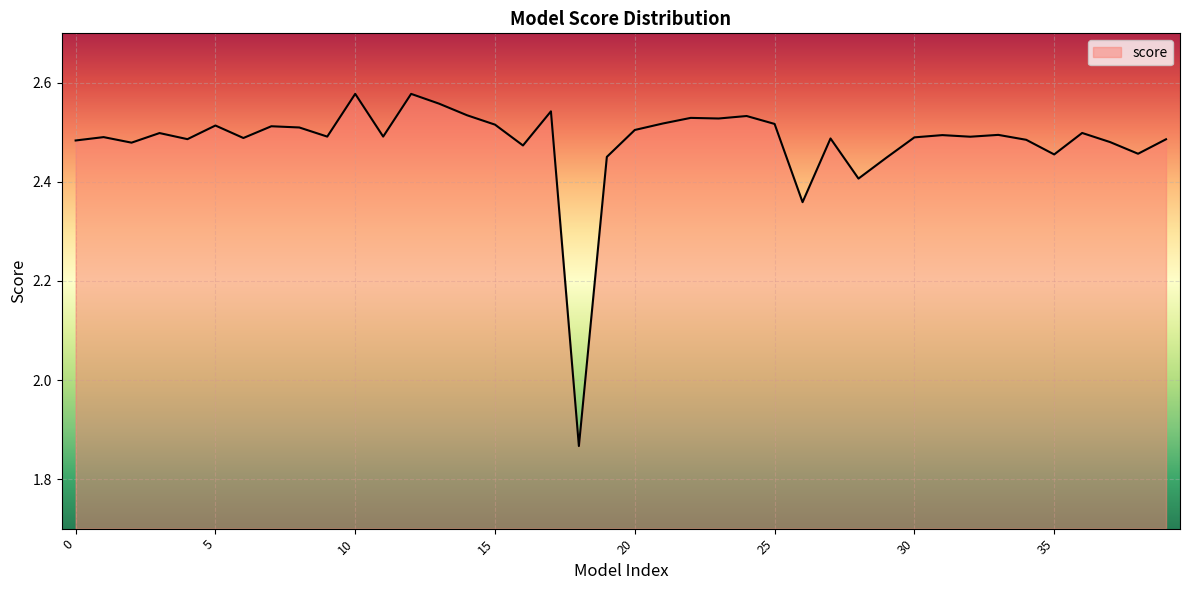

What is the difference between the maximum and minimum values?

0.7